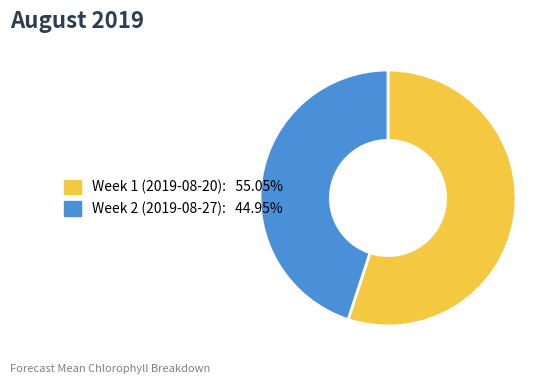

How many slices are in this pie chart?

2